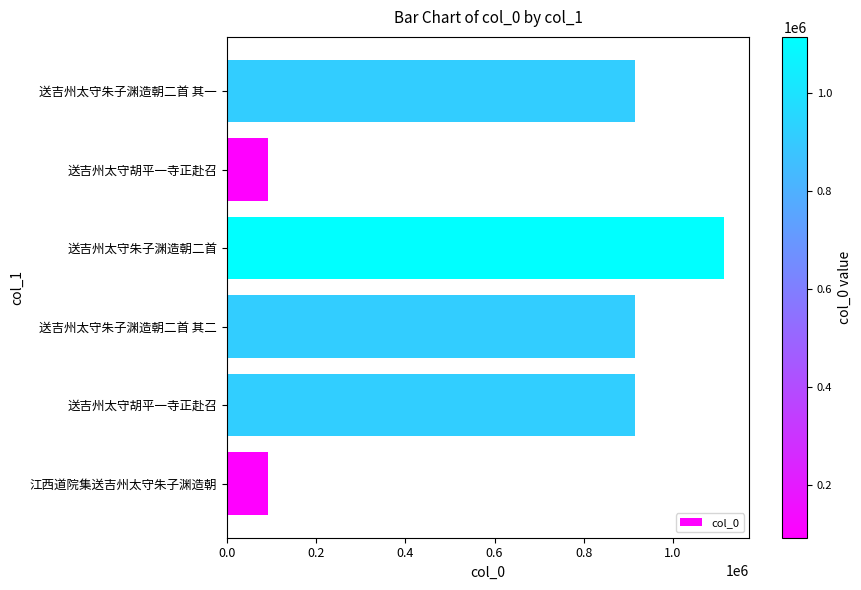

What is the average value?

674194